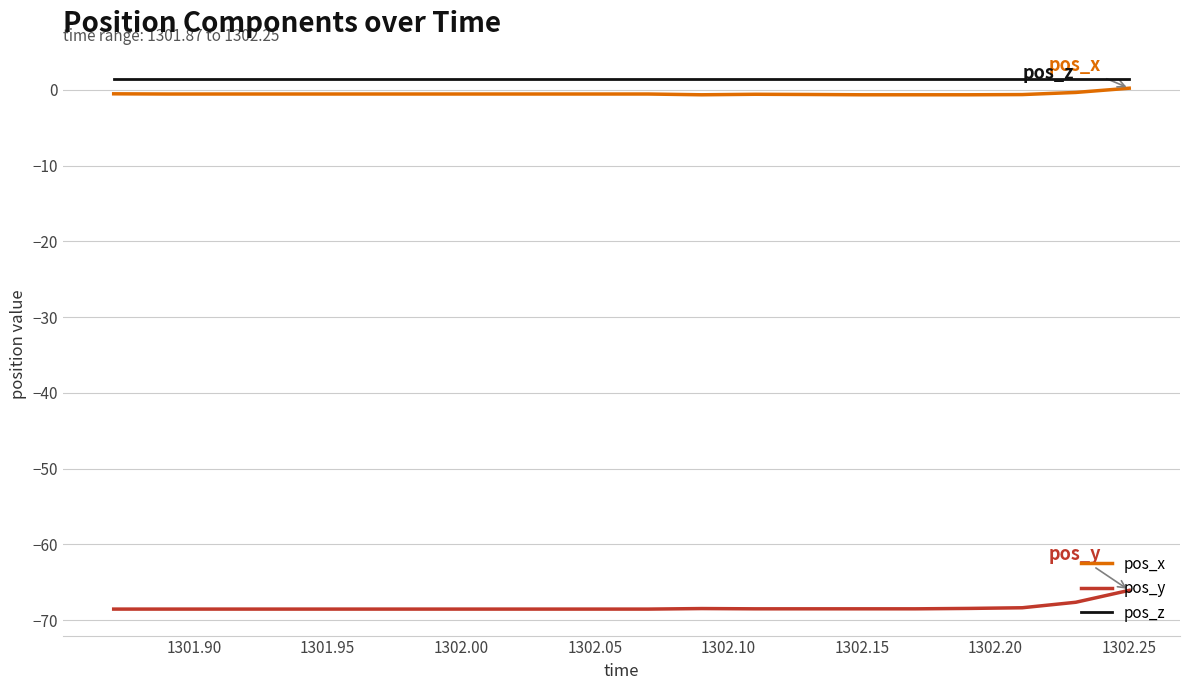

In pos_y, how many points are higher than both neighbors (excluding endpoints)?

1